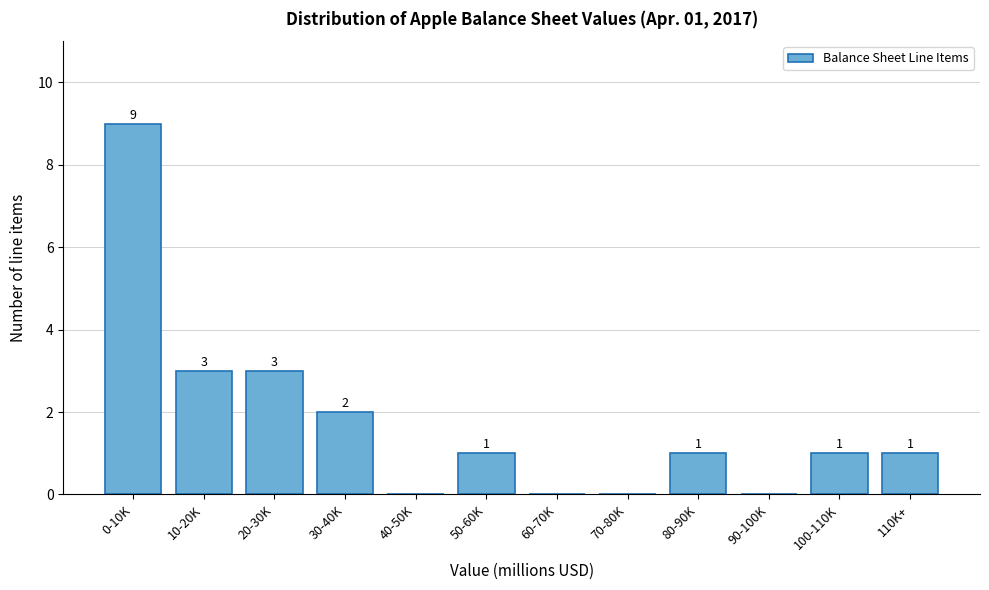

Reading left to right, transcribe all the data shown in this chart.

0-10K=9	10-20K=3	20-30K=3	30-40K=2	40-50K=0	50-60K=1	60-70K=0	70-80K=0	80-90K=1	90-100K=0	100-110K=1	110K+=1